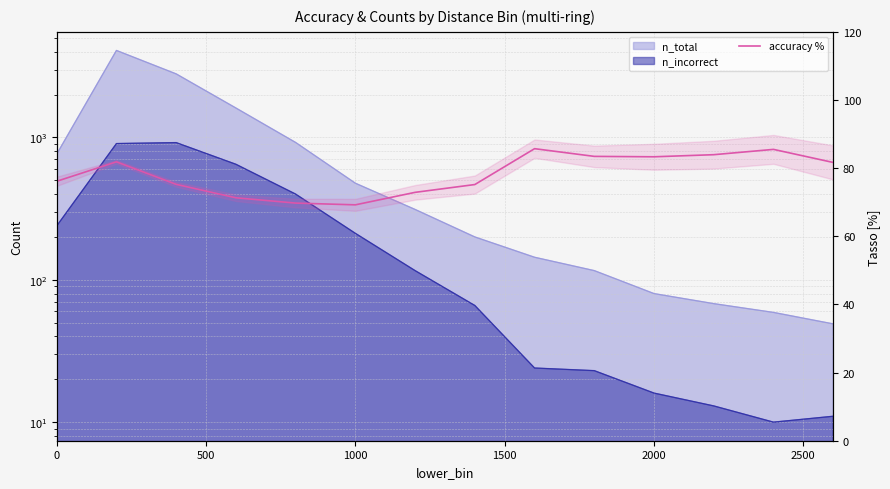

How many interior local peaks (higher than both neighbors) does the data have?

3